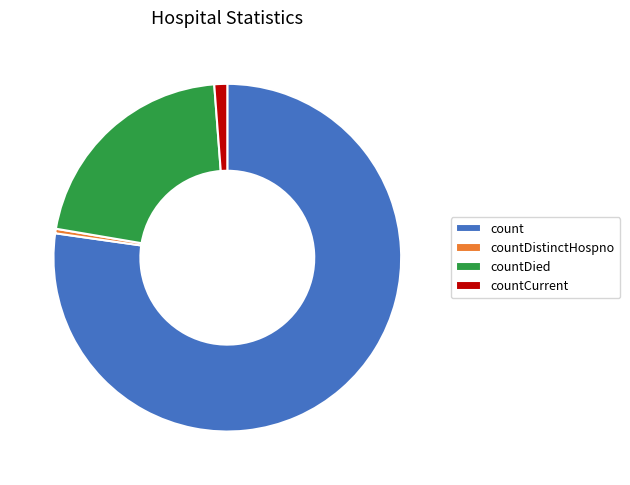

Is there any slice that represents more than half of the pie?

Yes